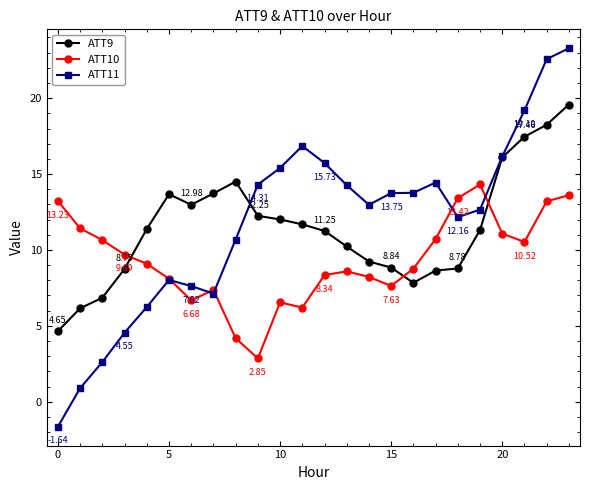

Which series has the largest total across all categories?

ATT11